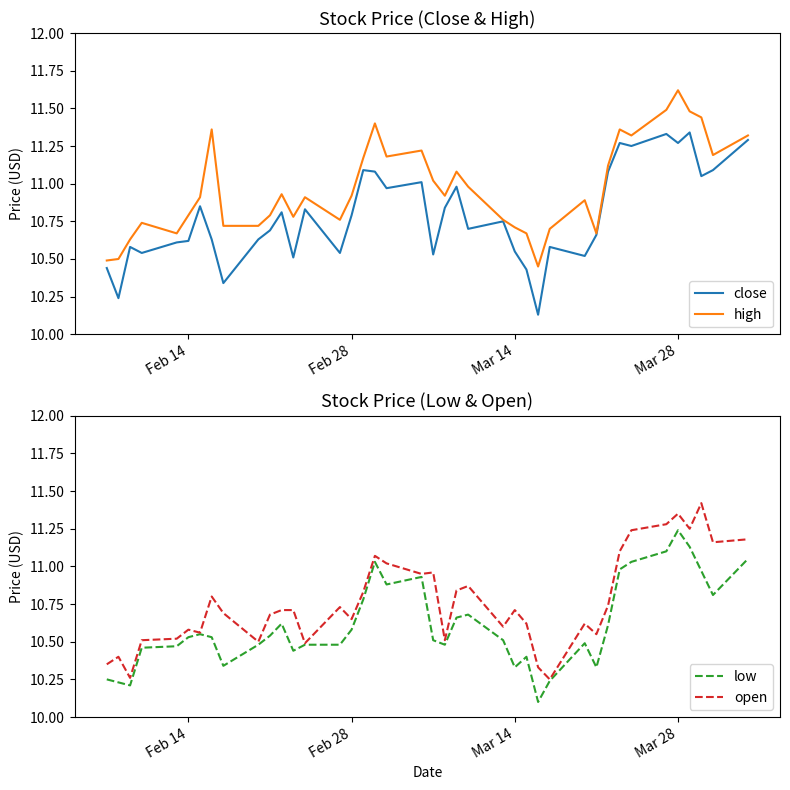

The value of high at Feb 28 is 3.0. True or false?

False